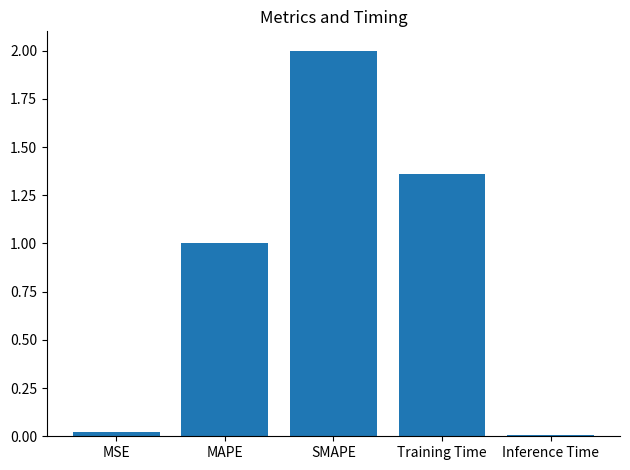

What is the ratio of the value at Training Time to the value at SMAPE?

0.7